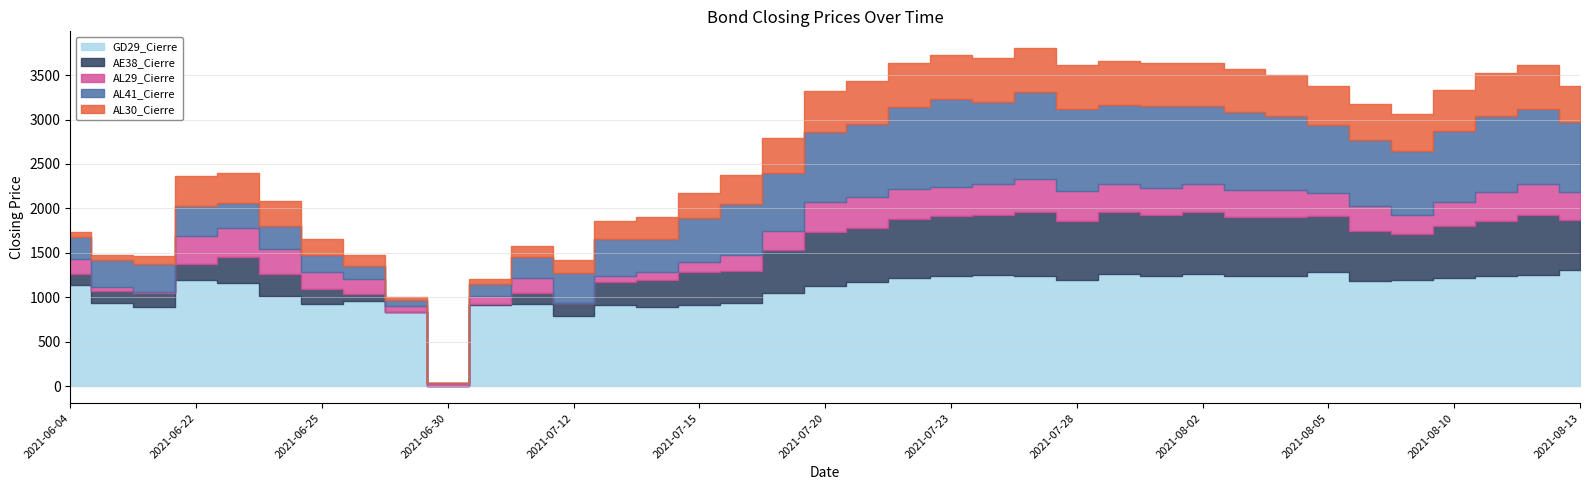

The GD29_Cierre series shows 2780.4 at 2021-07-16. True or false?

False